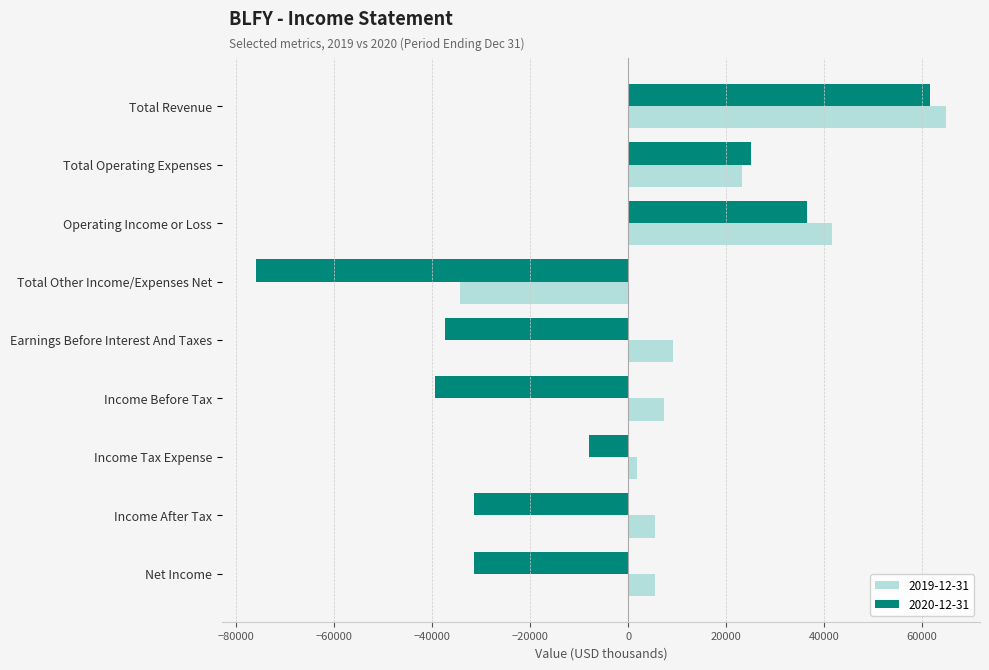

Is it true that 2020-12-31 equals 36500 at Operating Income or Loss?

True